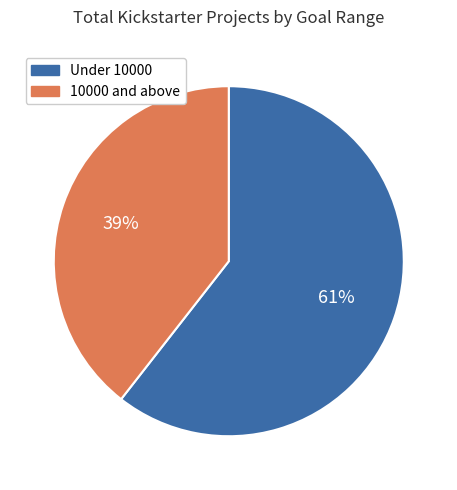

To the nearest percent, what is the average slice percentage?

50%